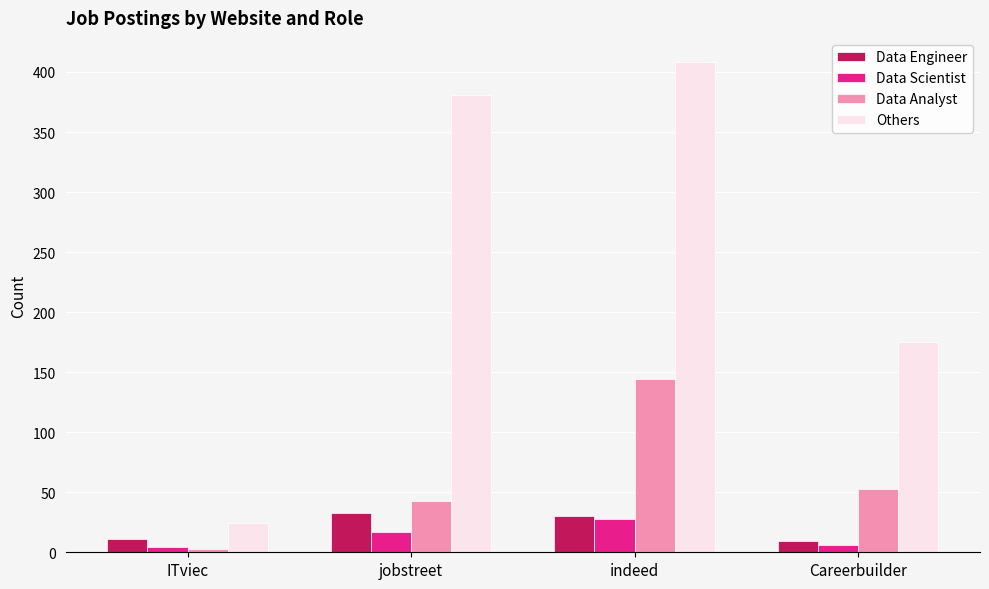

Reading left to right, transcribe all the data shown in this chart.

Data Engineer: ITviec=11	jobstreet=33	indeed=30	Careerbuilder=9
Data Scientist: ITviec=4	jobstreet=17	indeed=28	Careerbuilder=6
Data Analyst: ITviec=3	jobstreet=43	indeed=144	Careerbuilder=53
Others: ITviec=24	jobstreet=381	indeed=408	Careerbuilder=175